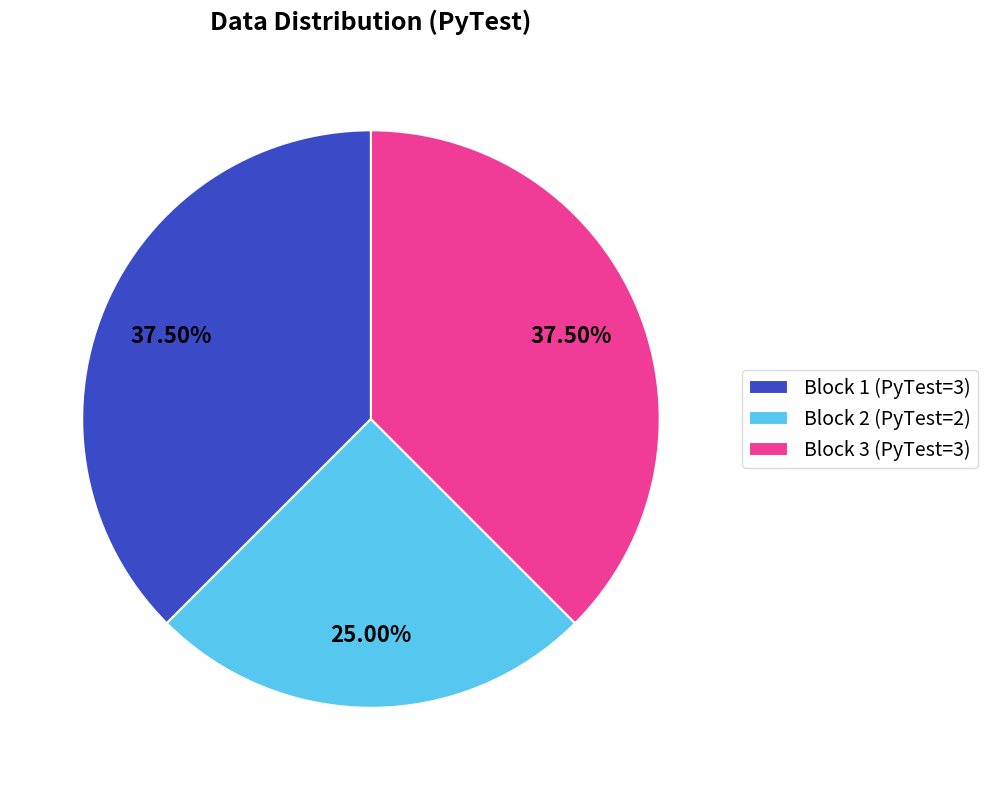

How many slices are in this pie chart?

3